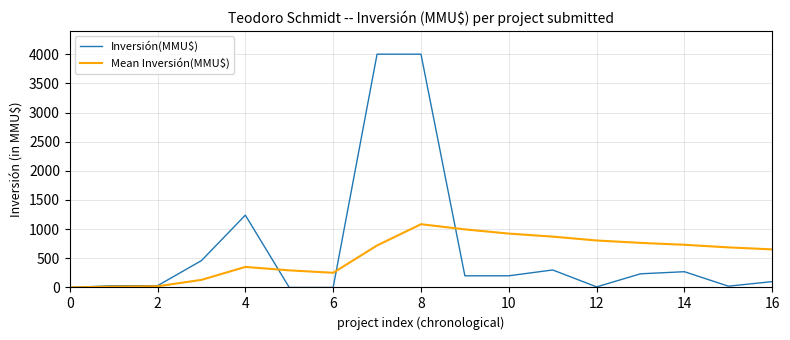

Which series has the largest range (max minus min)?

Inversión(MMU$)